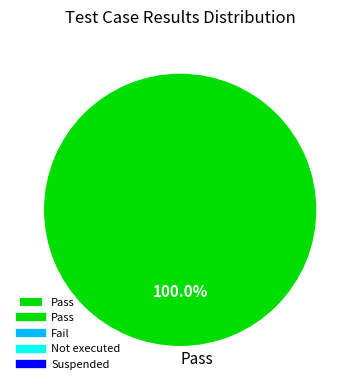

Does any single category account for the majority?

Yes